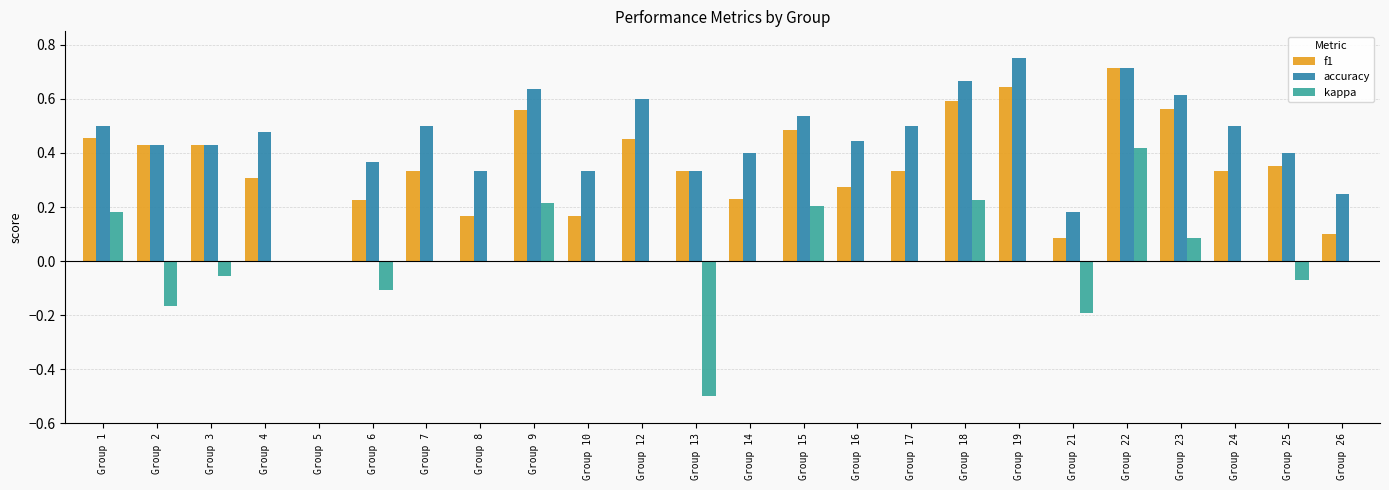

Which series changed the most between Group 8 and Group 22?

f1